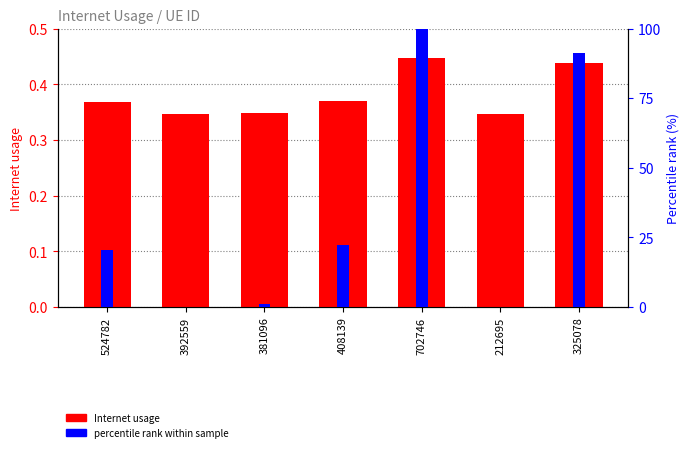

Is the value of Internet usage at 524782 greater than the value of percentile rank within sample at 392559?

Yes